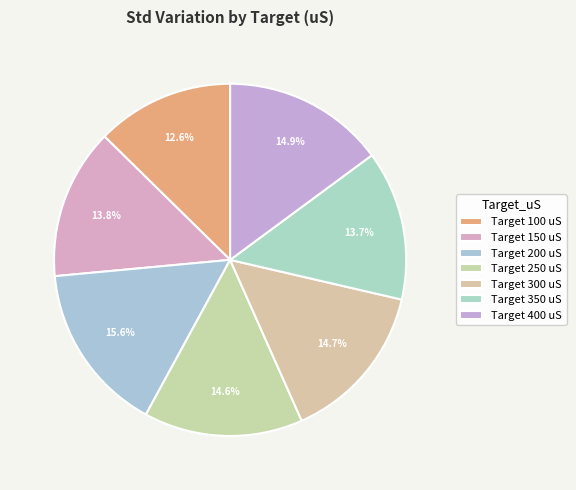

How many segments does this pie chart have?

7